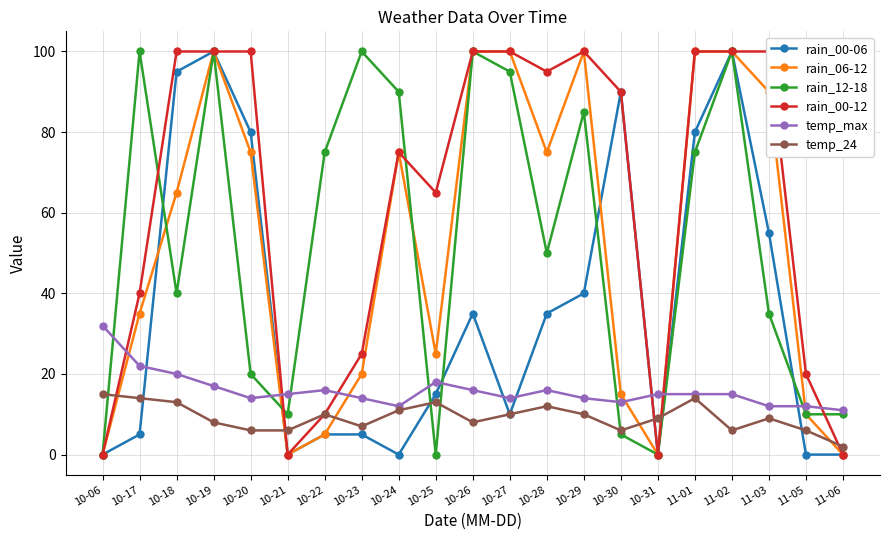

Where is the first local maximum for rain_00-12?

10-24